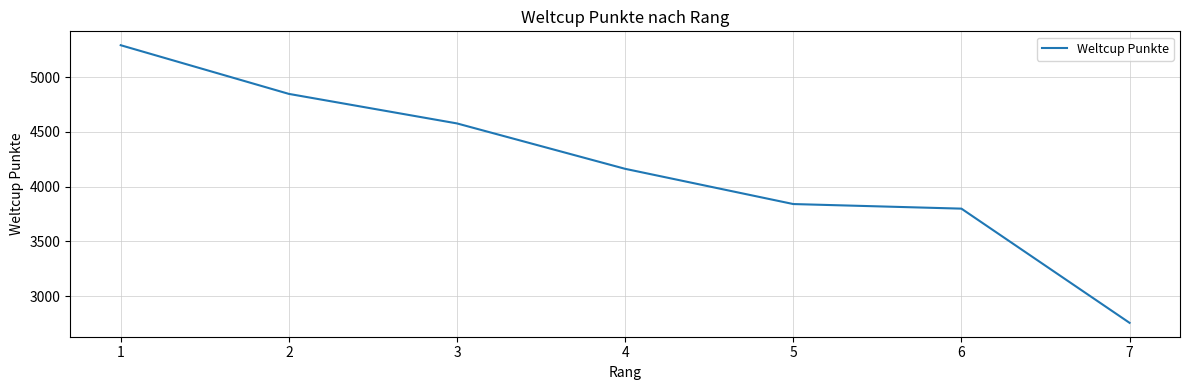

How many lines are shown in the chart?

1